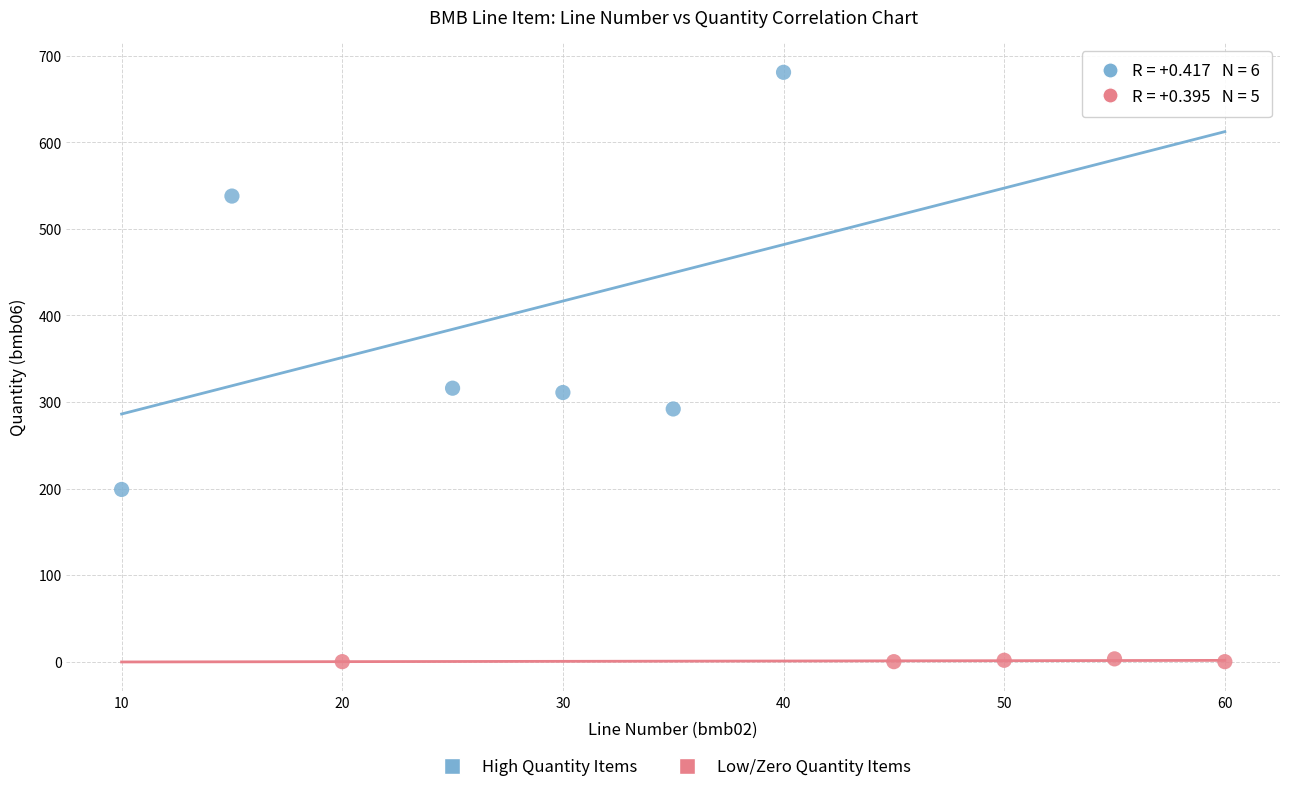

Which series contains the highest Y value?

High Quantity Items